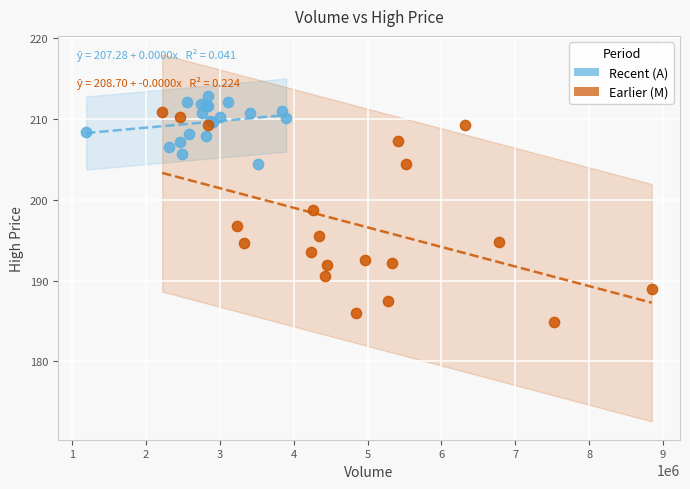

Which series has the widest spread of Y values?

Earlier (M)